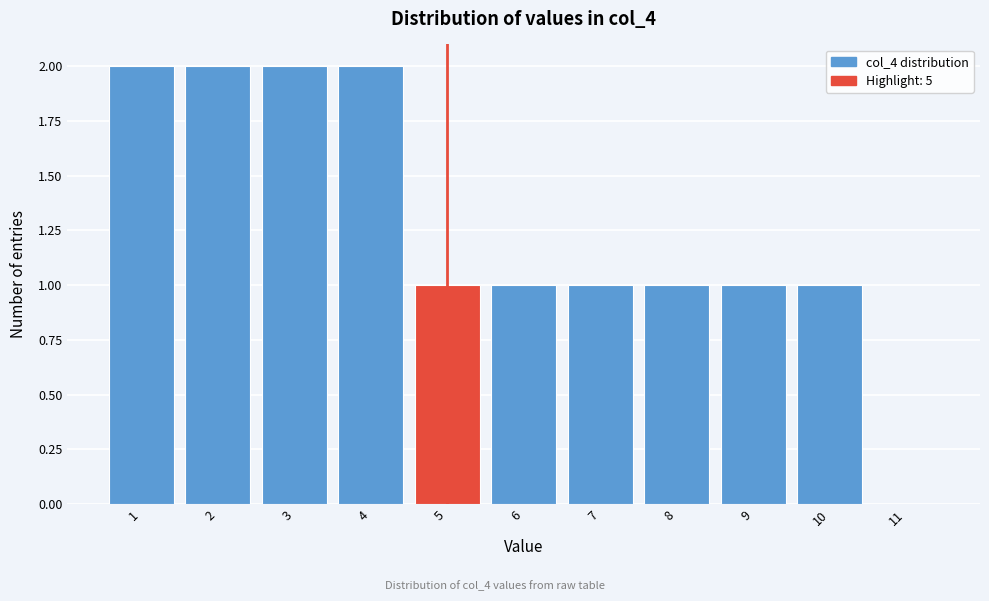

How tall is the bar that spans 3.5 to 4.5 on the x-axis? The values are not printed on the chart, so give them approximately, as read against the axis.

2